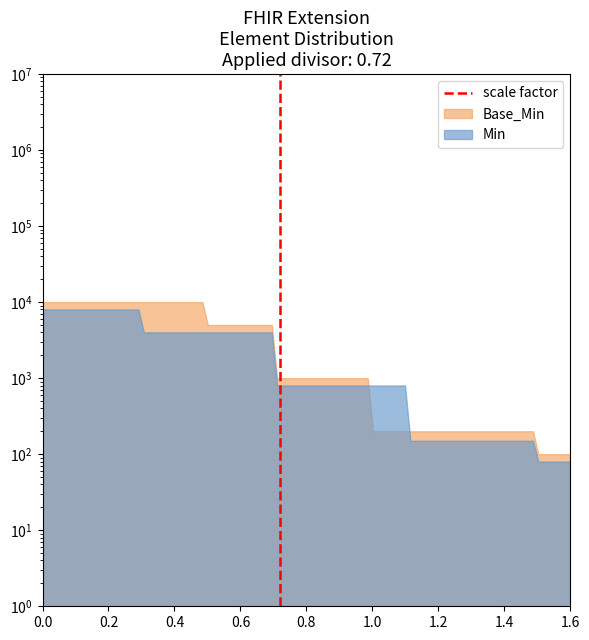

Does the chart have visible grid lines?

No